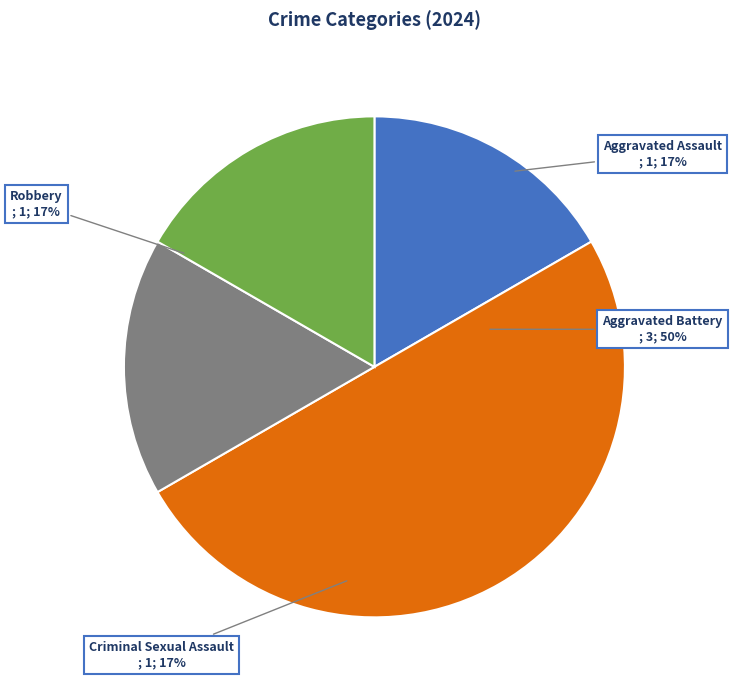

How much of the chart is everything except Robbery?

83.3%